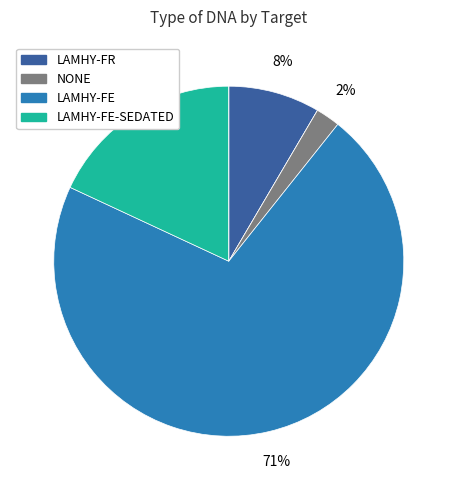

Is there a majority slice in this chart?

Yes